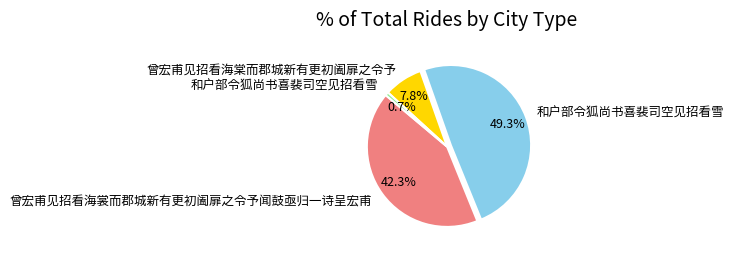

How many segments does this pie chart have?

4